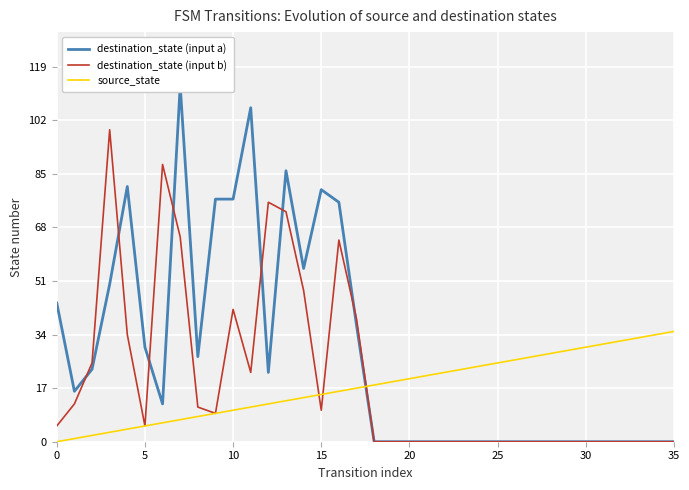

What is the value of the destination_state (input a) point at the 3rd from the left?

23